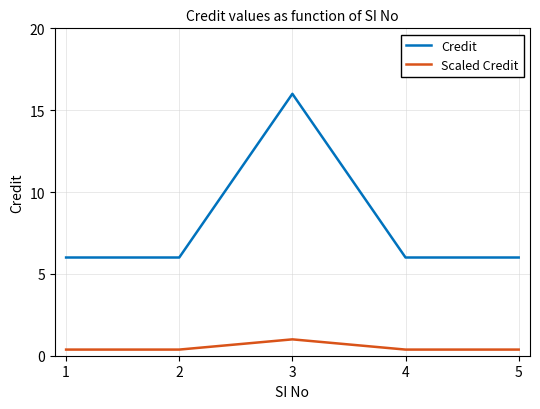

The value of Scaled Credit at 4 is 0.4. True or false?

True